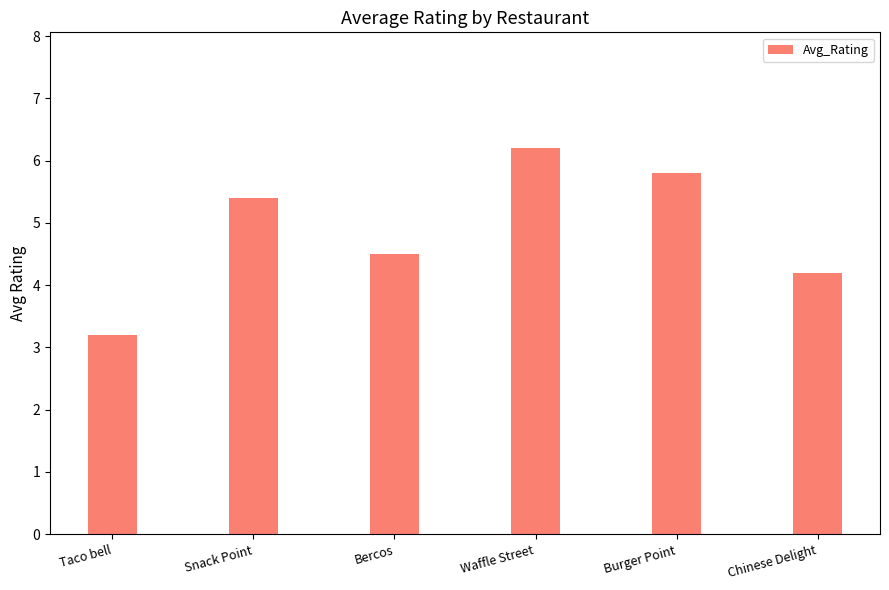

List the labels in order of value, largest first.

Waffle Street, Burger Point, Snack Point, Bercos, Chinese Delight, Taco bell